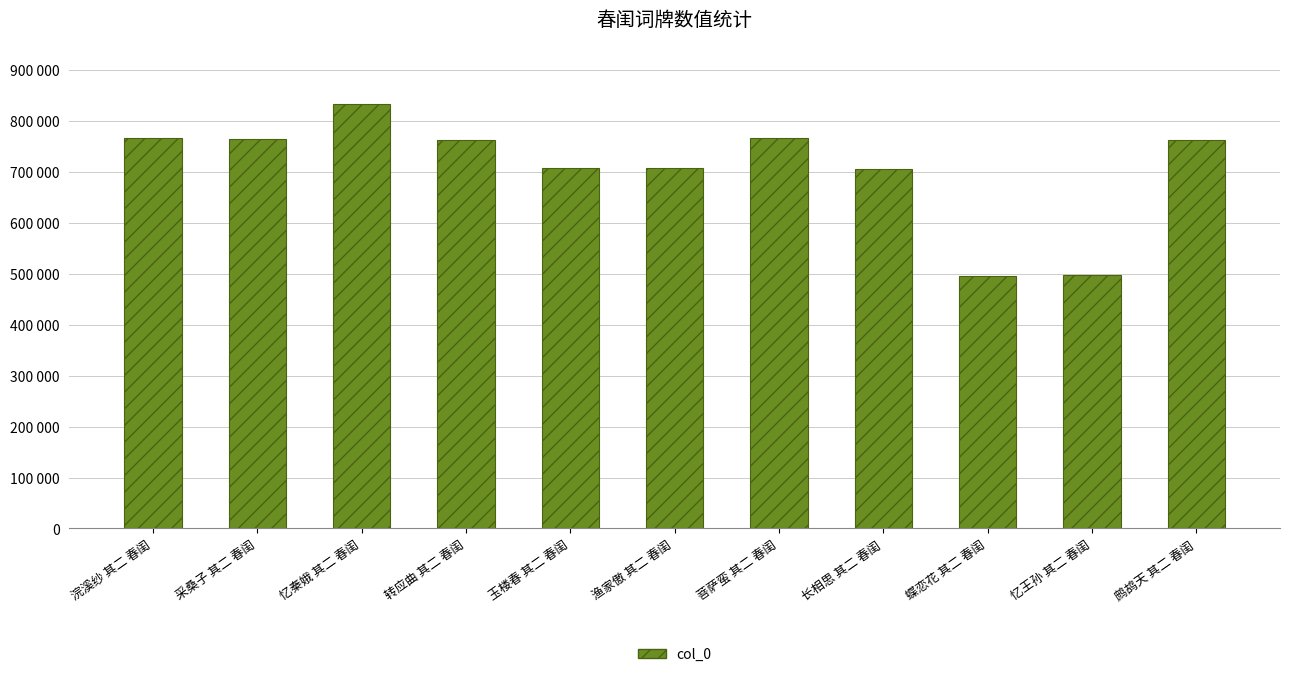

What is the change in value from 长相思 其二 春闺 to 鹧鸪天 其二 春闺?

+57648